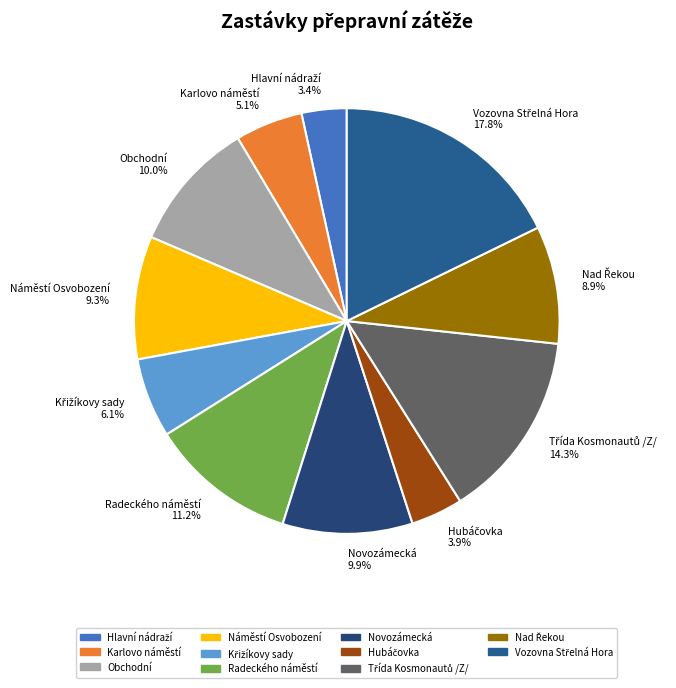

Combined, what portion of the pie is Obchodní 10.0% and Náměstí Osvobození 9.3%?

19.3%